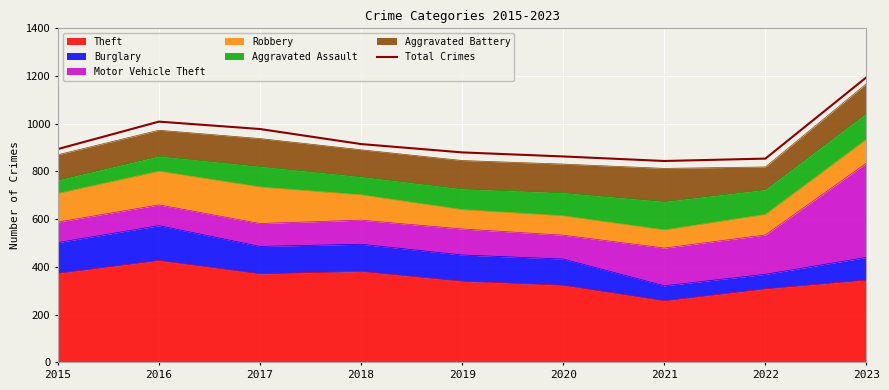

List the labels in order of value, largest first.

2023, 2016, 2017, 2018, 2015, 2019, 2020, 2022, 2021